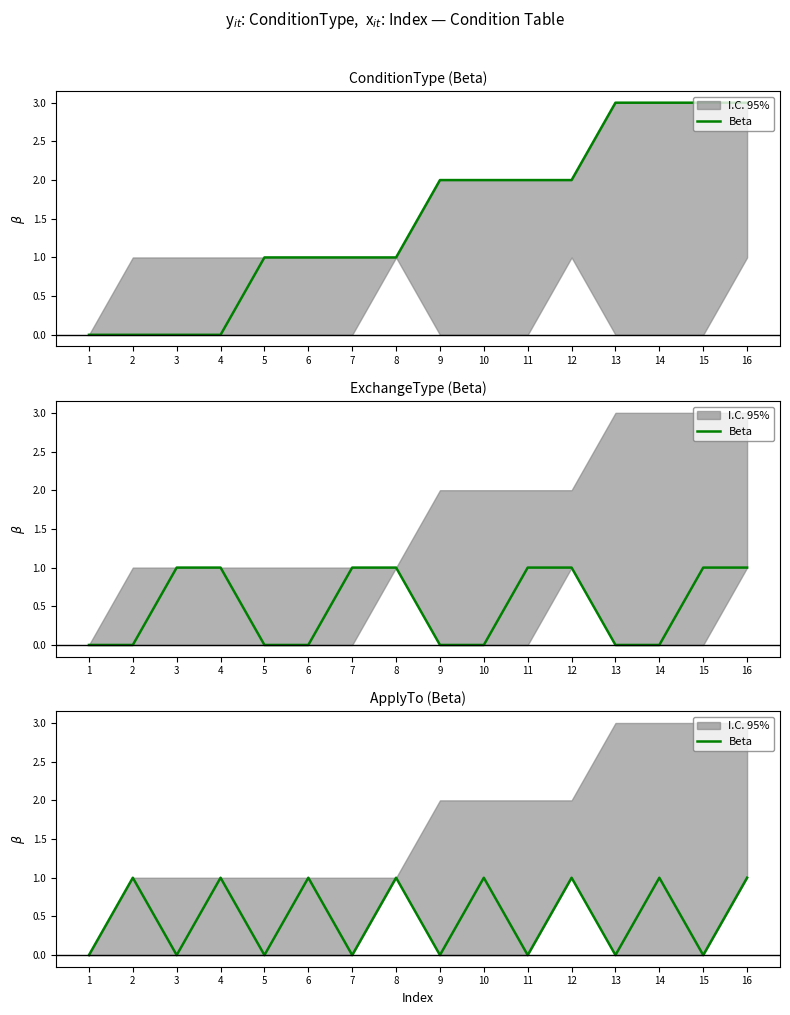

How many points are higher than both their immediate neighbors (excluding endpoints)?

7